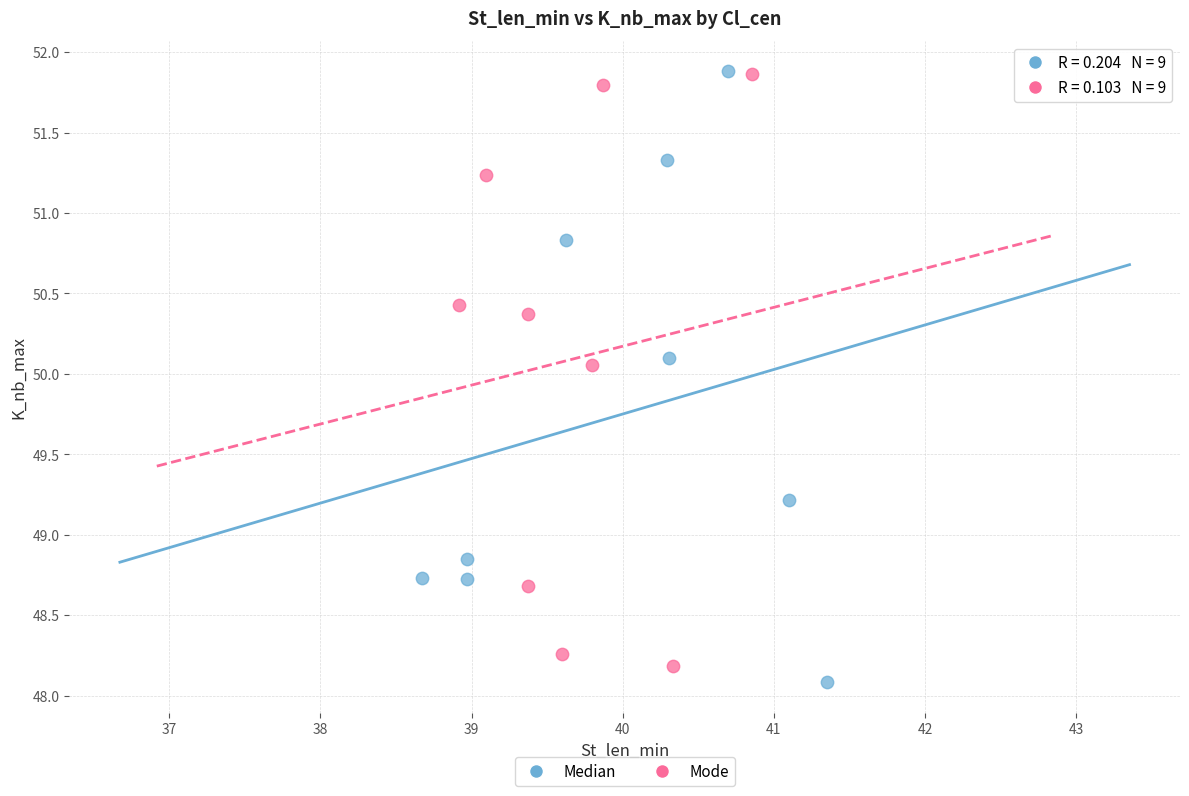

Which series contains the lowest Y value?

Median